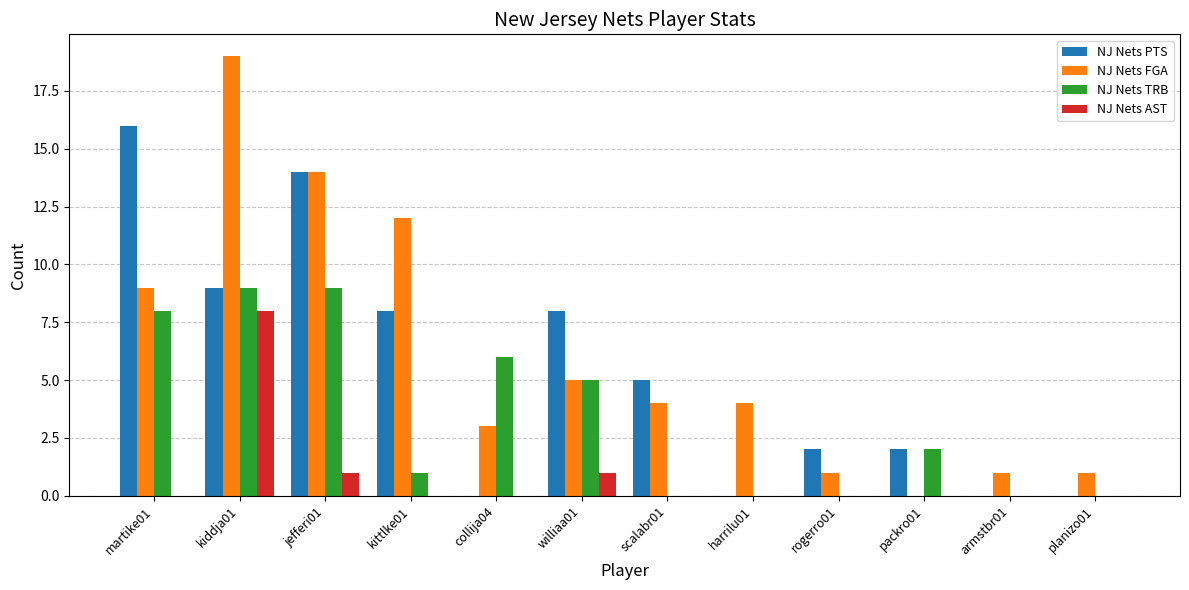

Between collija04 and scalabr01, which series saw the biggest shift?

NJ Nets TRB